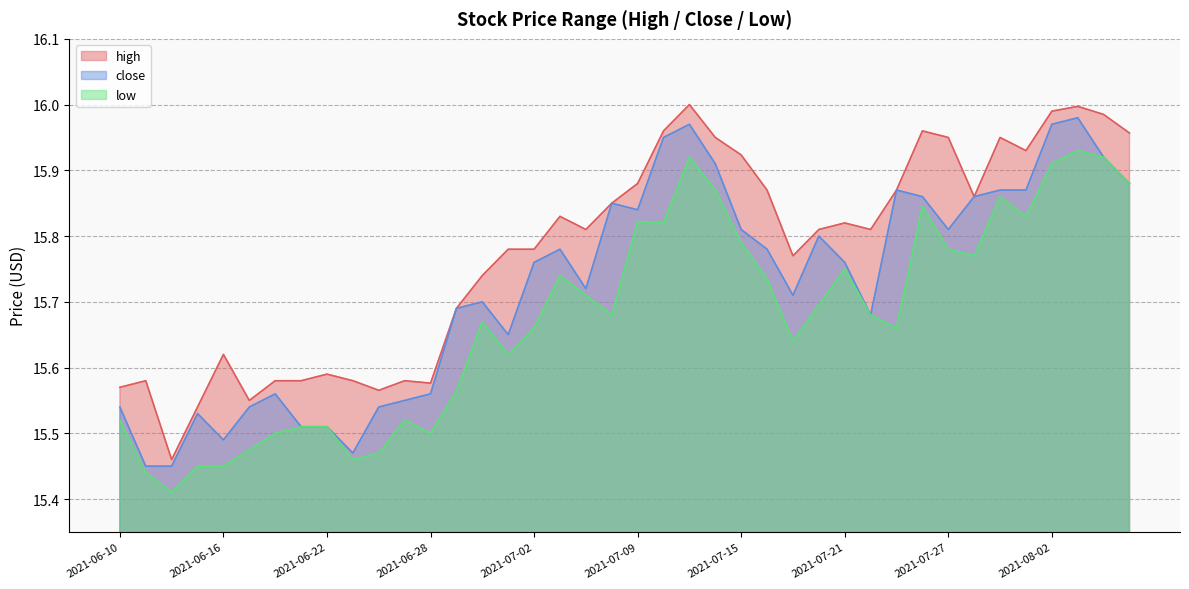

What is the label of the 3rd point from the left?

2021-06-14